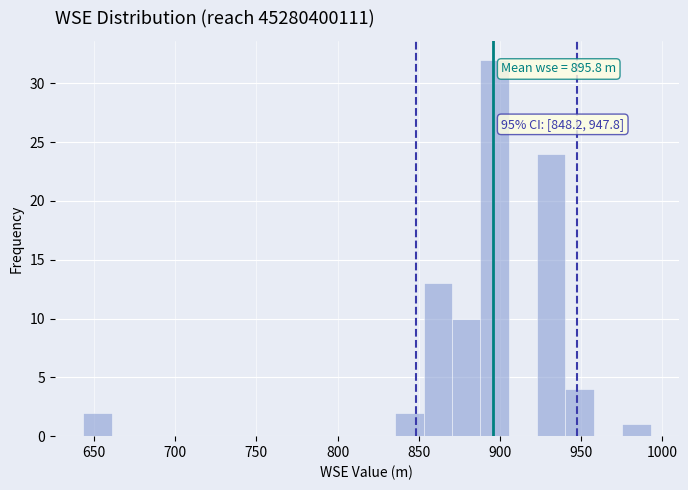

Around what value on the x-axis is the tallest bar? Give the approximate position of its centre, as read against the axis.

895